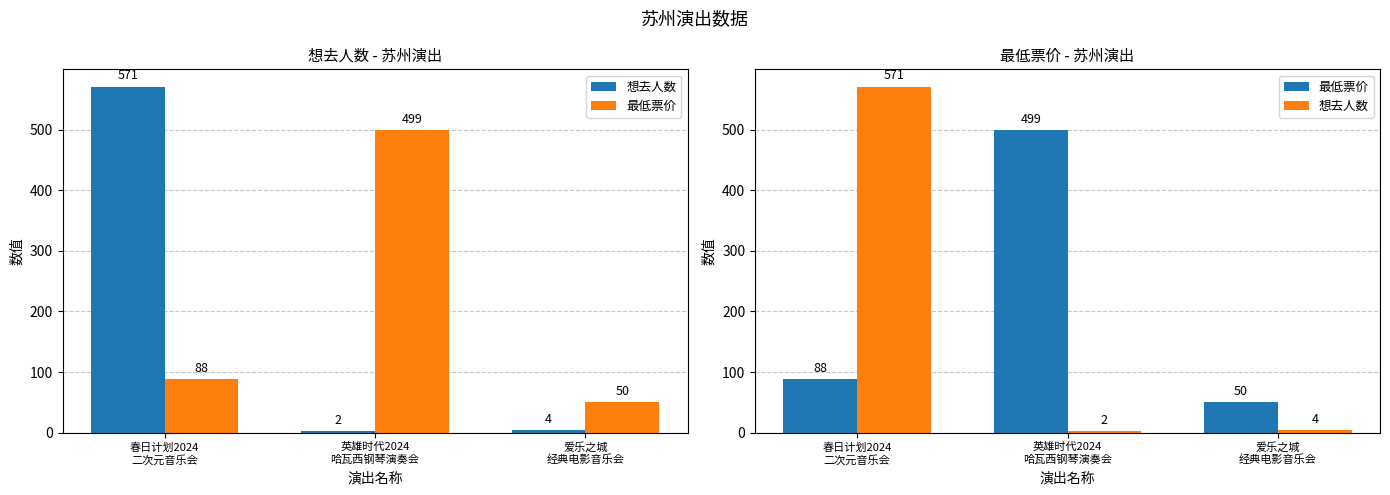

Reading left to right, what are all the values shown in this chart?

想去人数: 571	2	4
最低票价: 88	499	50